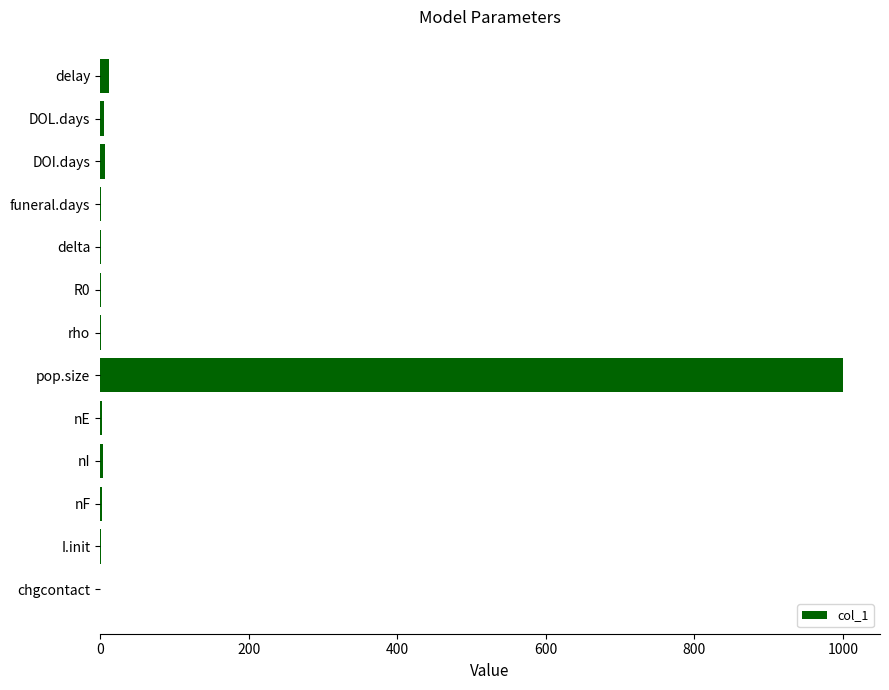

Read the value at pop.size.

1000.0